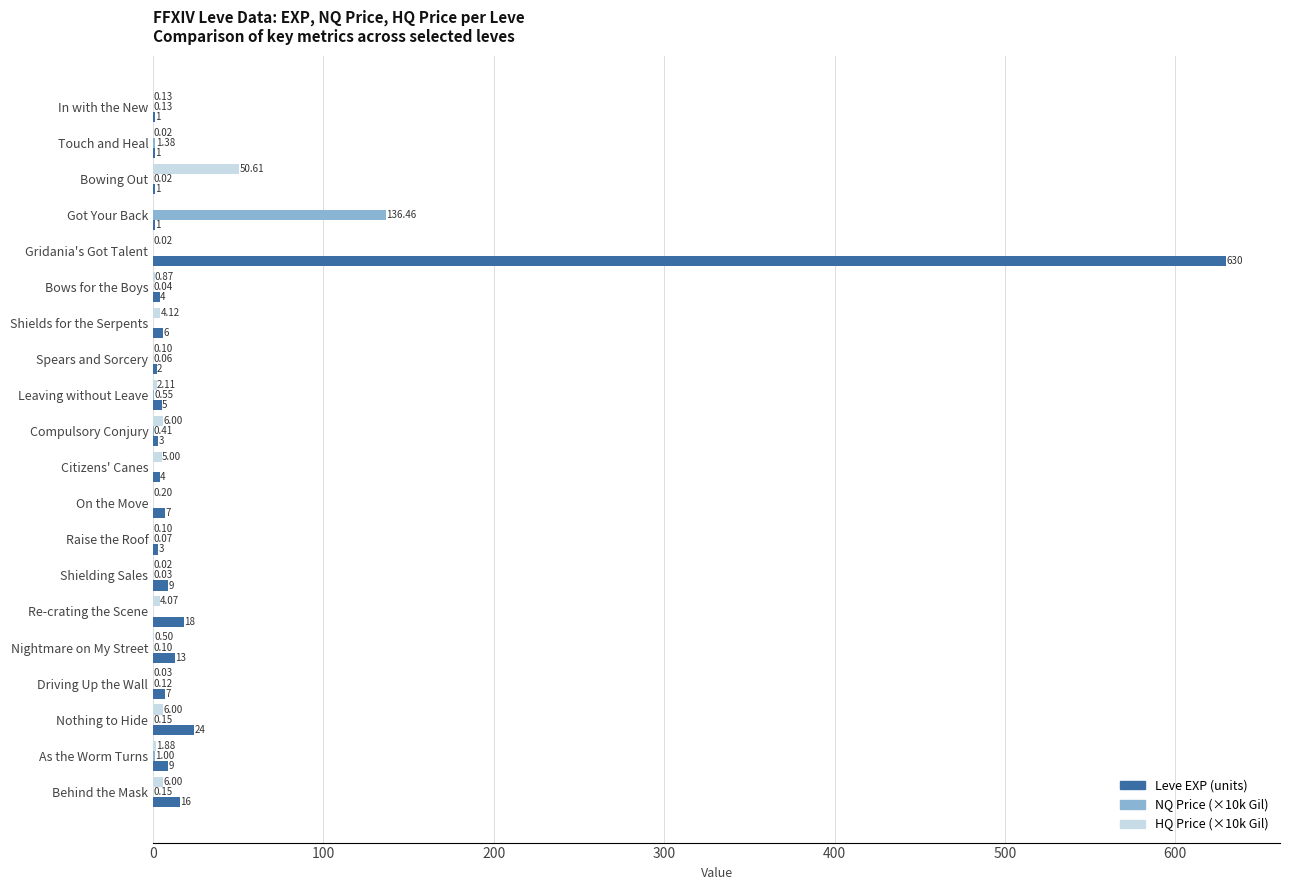

Which series has the largest range (max minus min)?

Leve EXP (units)